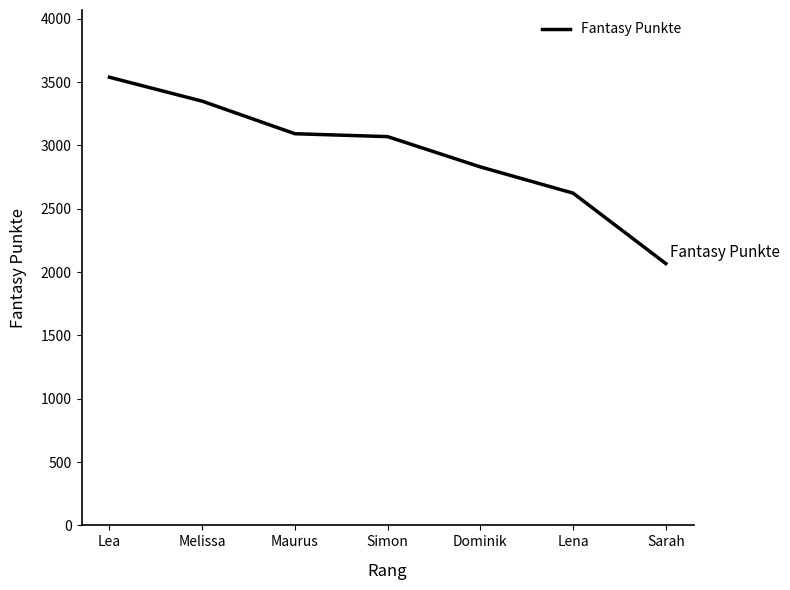

Does the chart have visible grid lines?

No